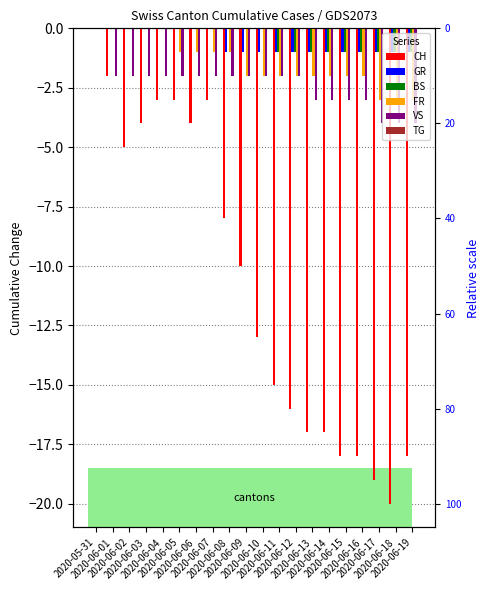

What is the difference between the maximum and minimum values in the CH series?

20